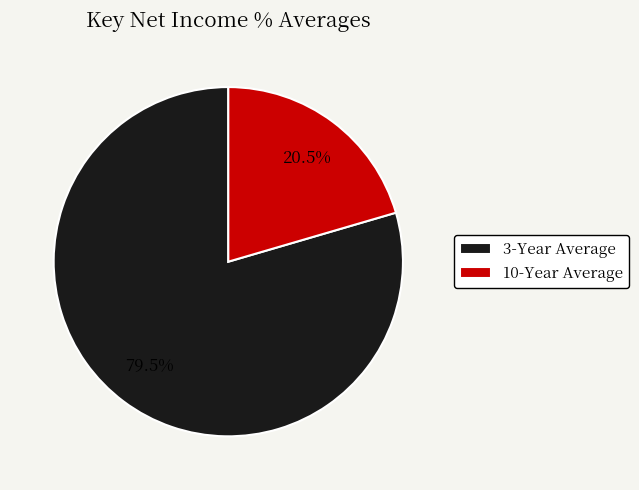

How many segments does this pie chart have?

2